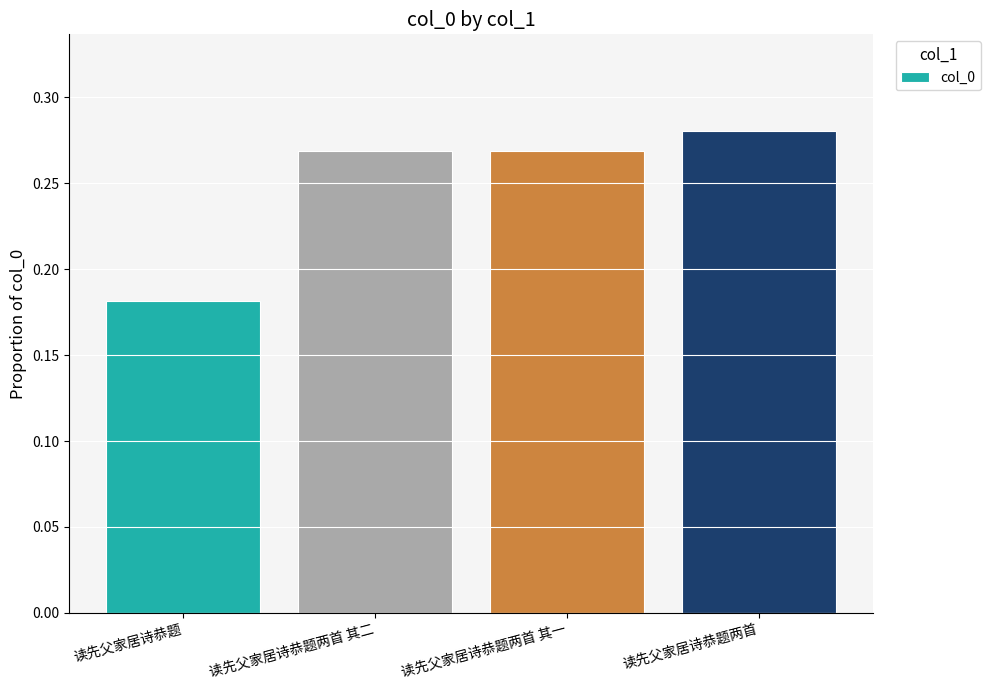

What is the sum of the values at 读先父家居诗恭题两首 其一 and 读先父家居诗恭题两首?

0.5